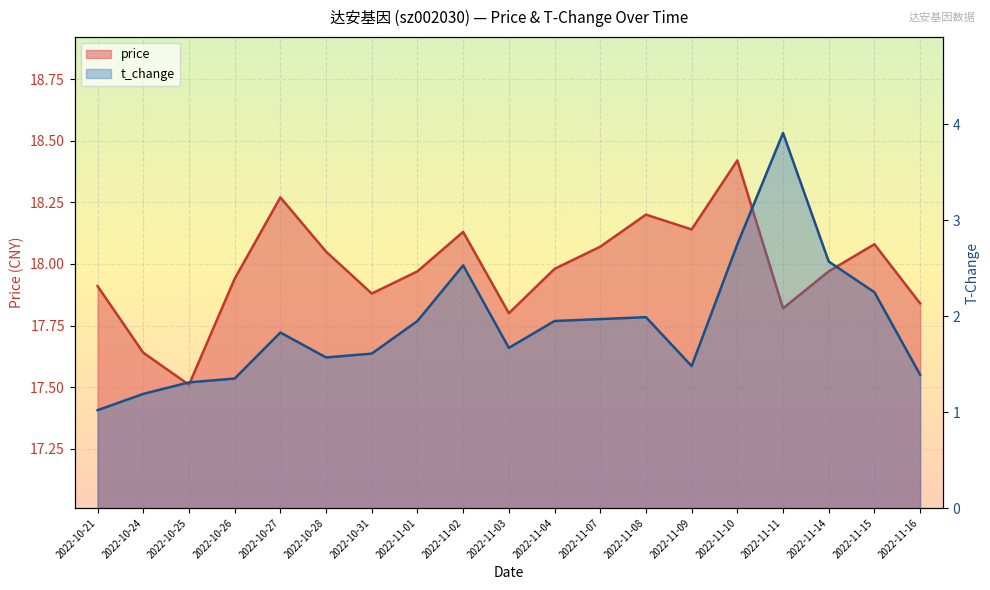

Rank the series by their maximum value, from lowest to highest.

t_change, price